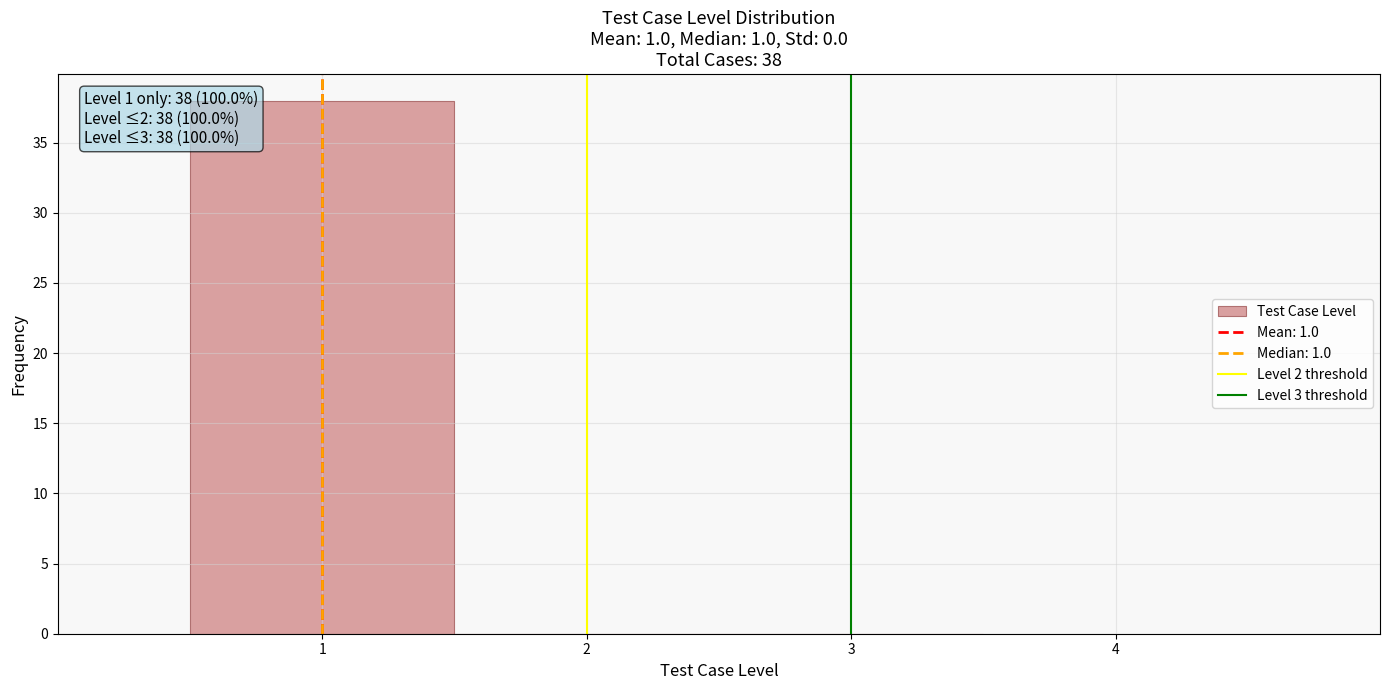

Which range on the x-axis has the tallest bar?

0.5 to 1.5